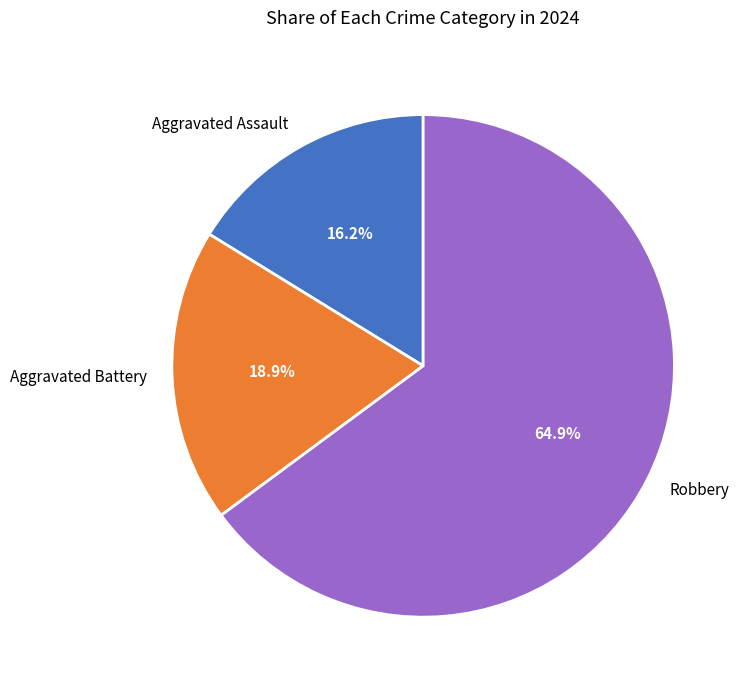

Approximately how many times larger is the value at Robbery compared to Aggravated Assault?

4.0